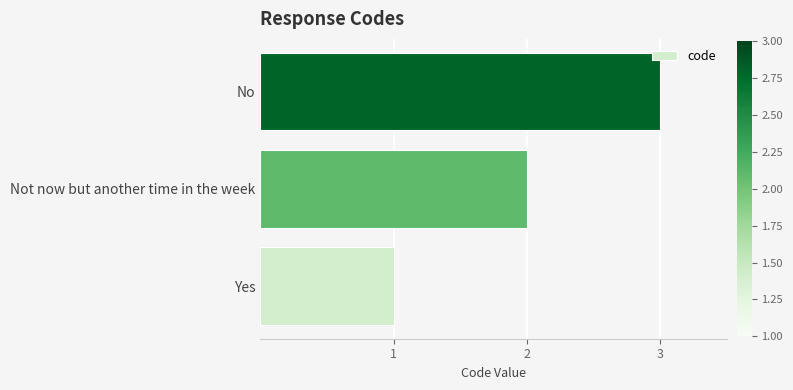

List the labels in order of value, largest first.

No, Not now but another time in the week, Yes